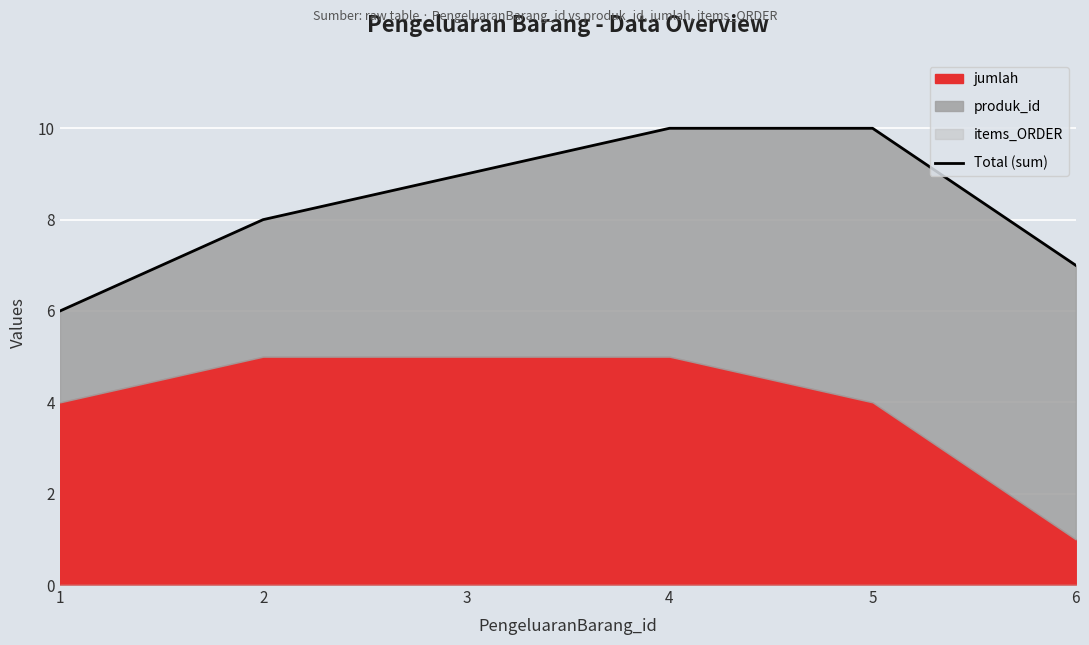

What is the change in value from 3 to 5?

+1